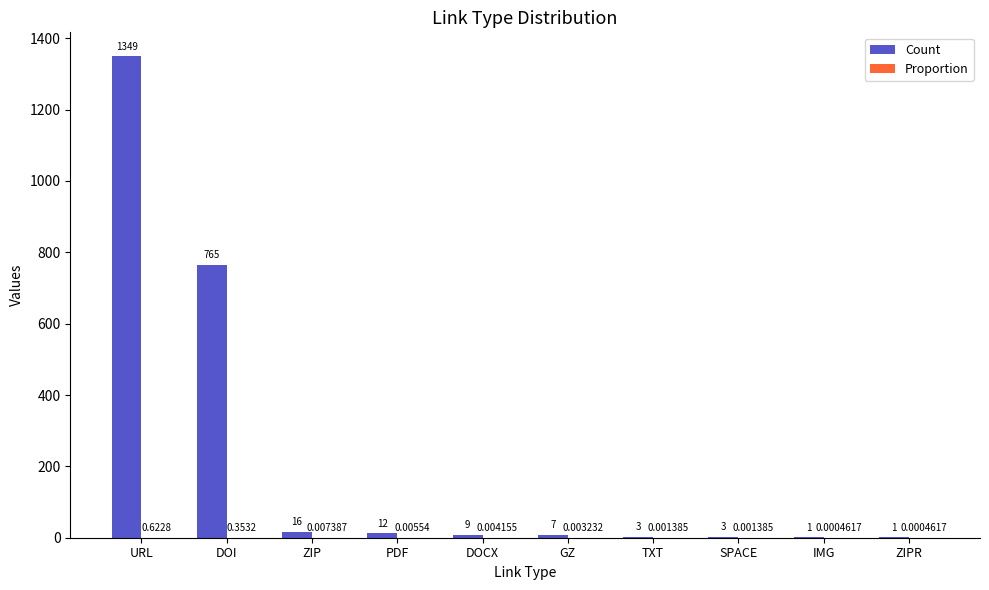

What is the sum of the Count values at ZIP and PDF?

28.0